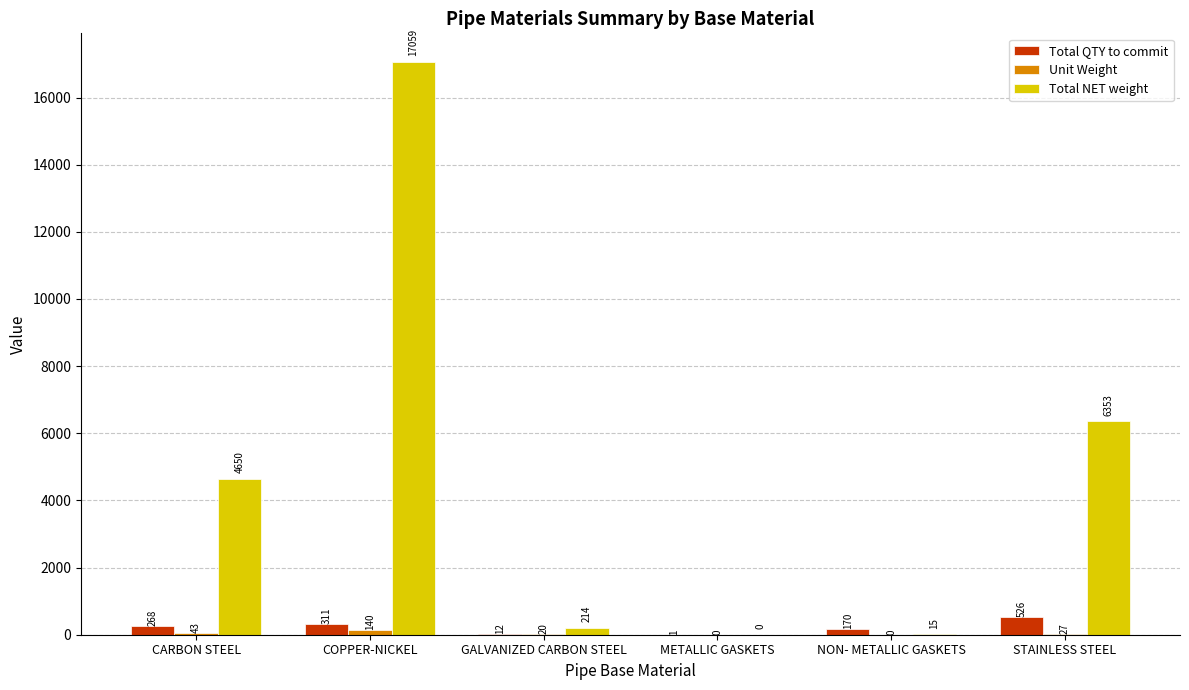

The Total QTY to commit series shows 12.0 at GALVANIZED CARBON STEEL. True or false?

True